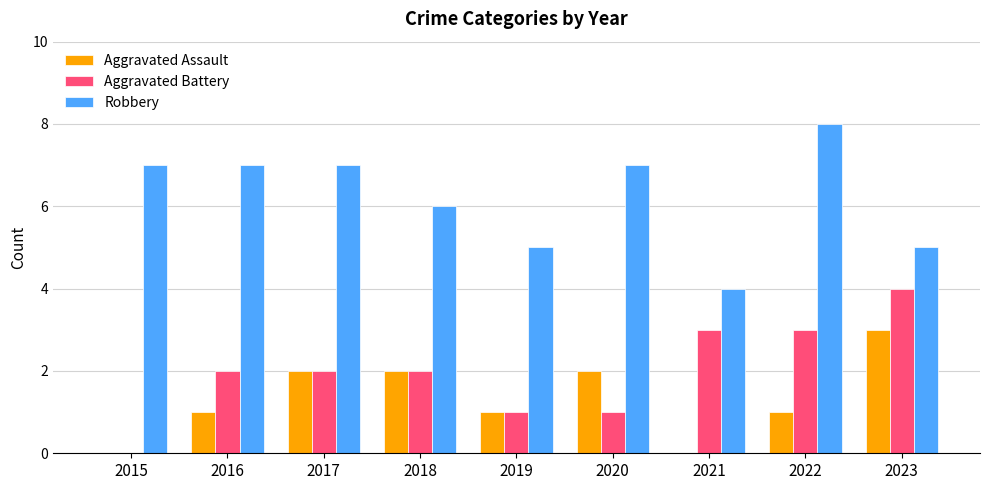

What value does the Robbery series have at 2019?

5